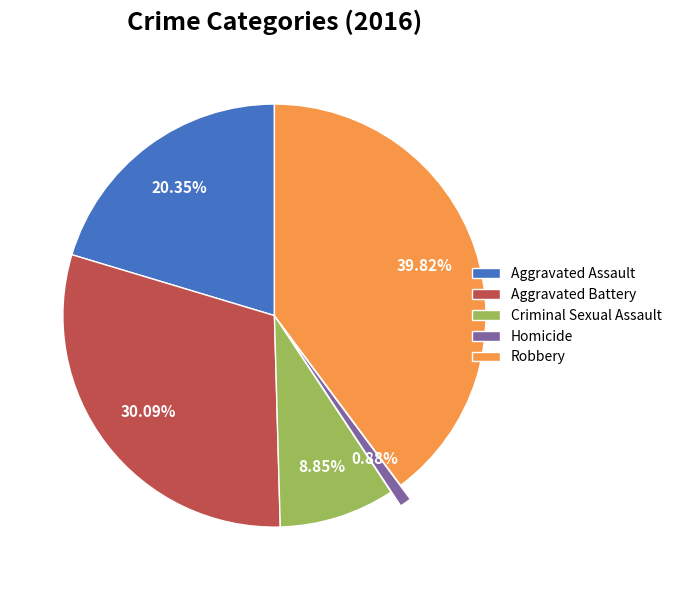

Count the number of slices in the pie.

5